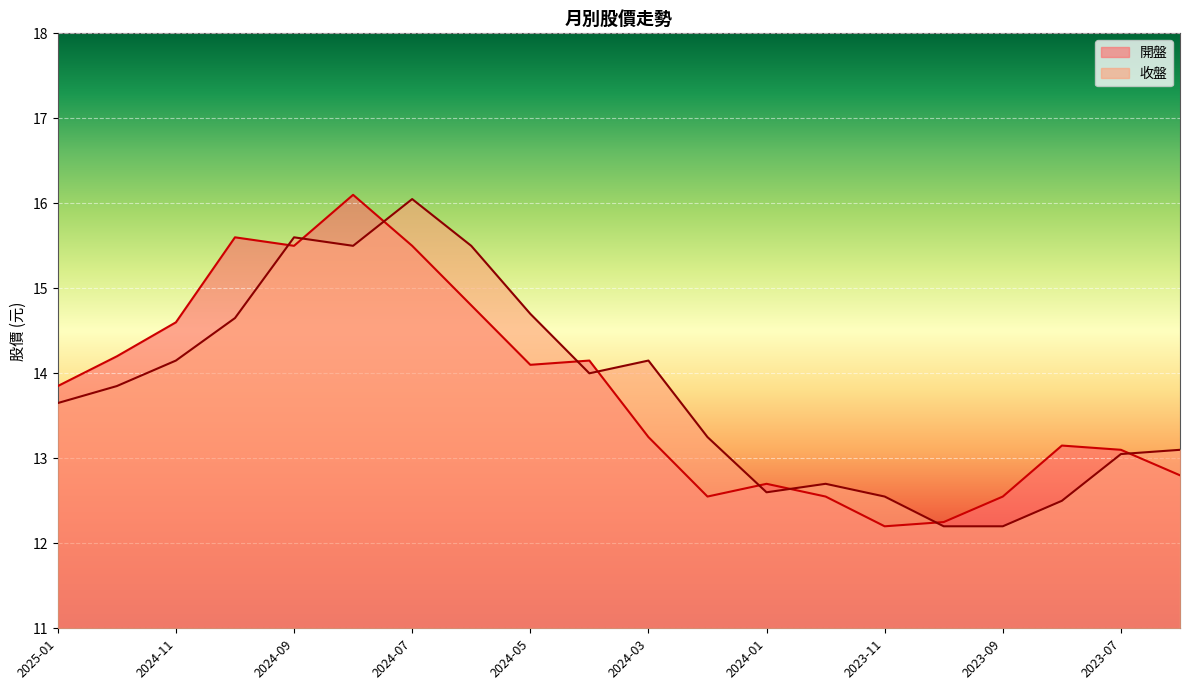

The value of 收盤 at 2023-08 is 2.8. True or false?

False